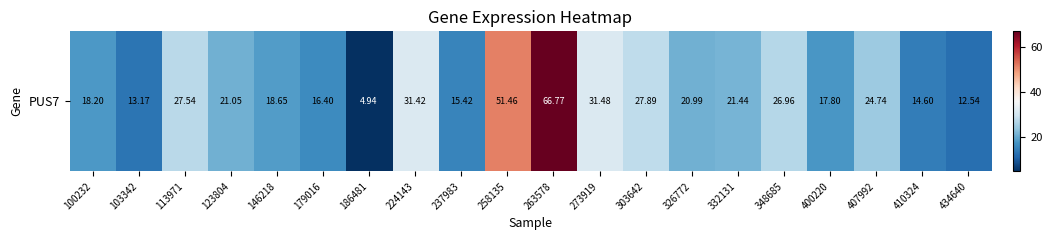

What is the minimum value shown in the chart?

4.9